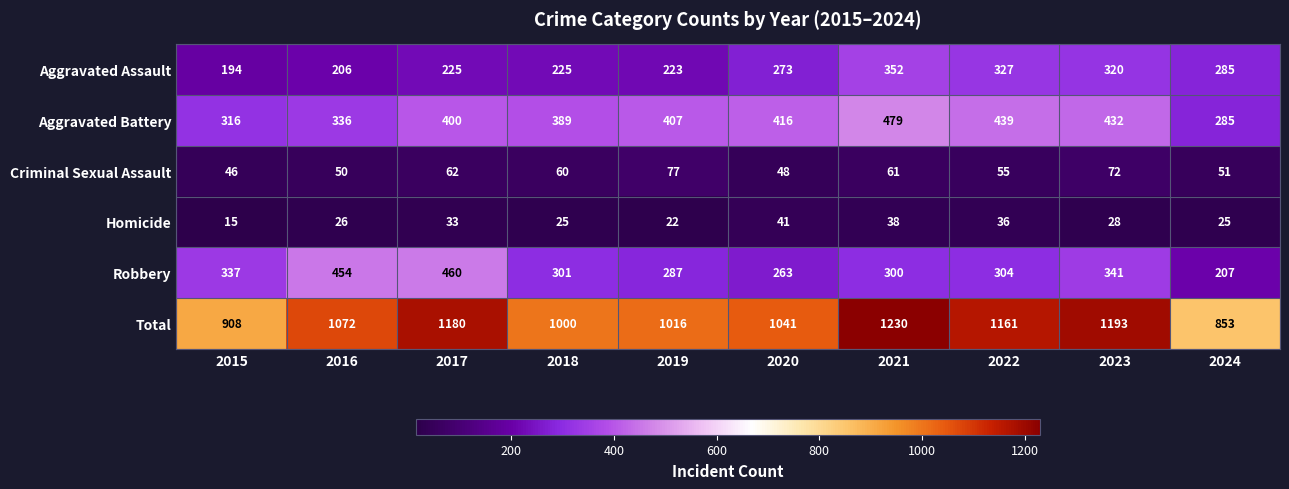

At 2018, list the series in order from smallest to largest.

Homicide, Criminal Sexual Assault, Aggravated Assault, Robbery, Aggravated Battery, Total